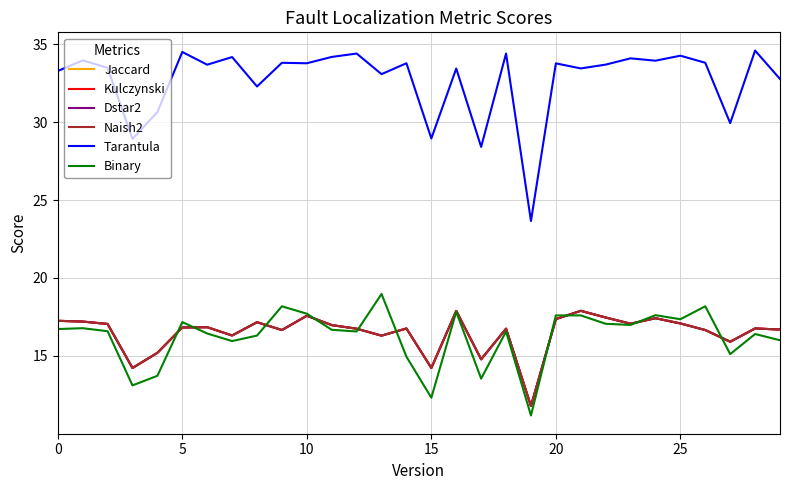

Does the chart have visible grid lines?

Yes